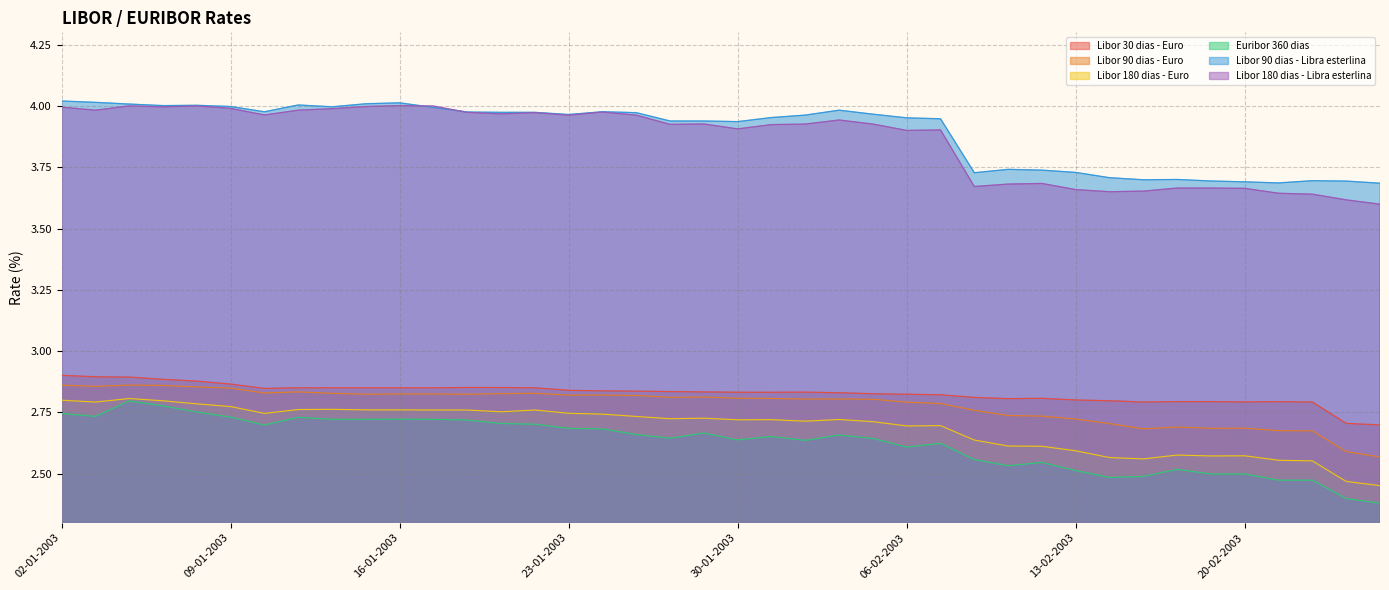

The Libor 90 dias - Libra esterlina series shows 3.9 at 30-01-2003. True or false?

True